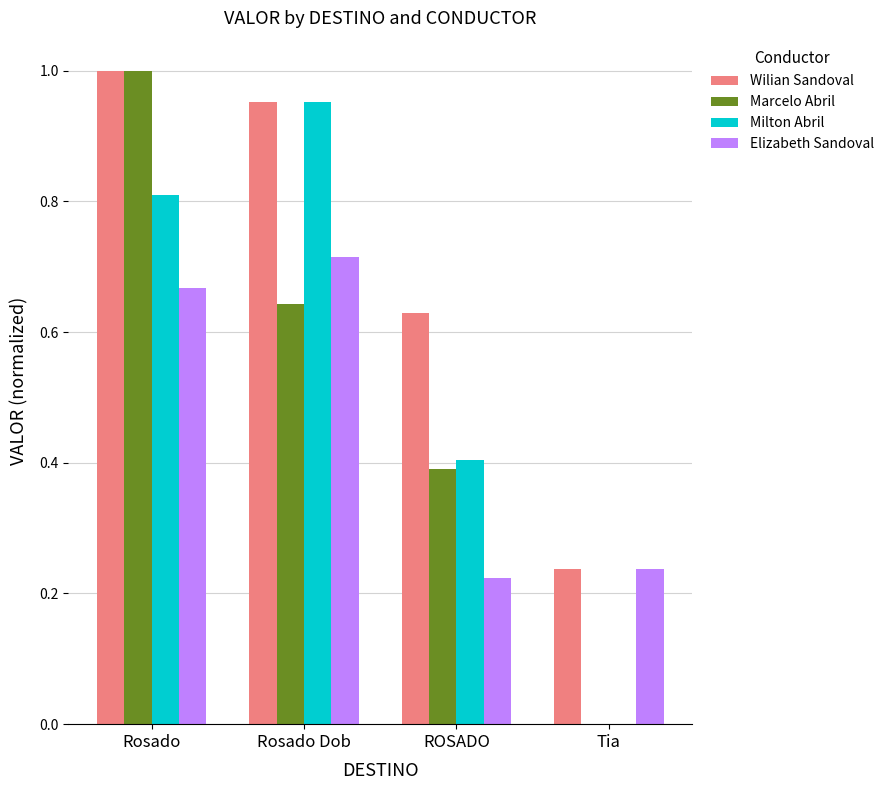

At which category is the sum across all series the highest?

Rosado